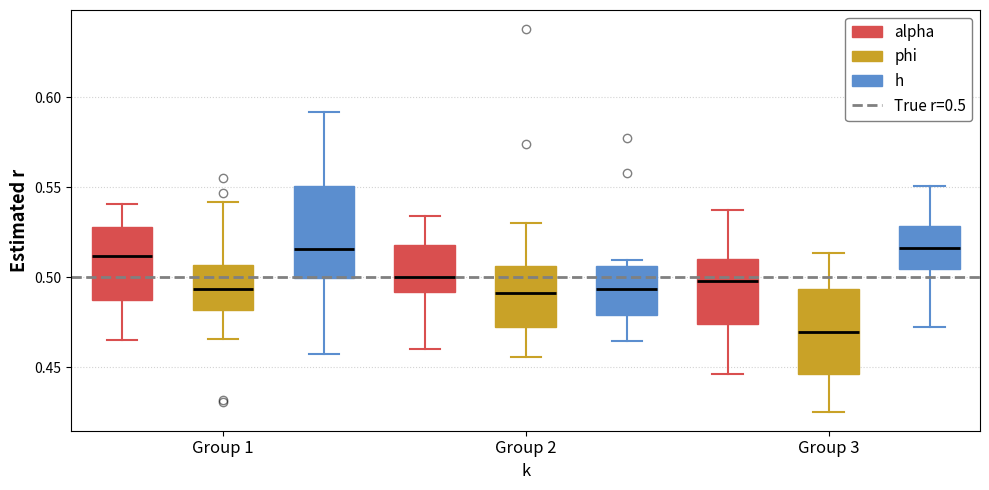

Reading left to right, read every box against the y-axis: the position of its median line, the range the box covers, and the ends of its whiskers. The values are not printed on the chart, so give them approximately, as read against the axis.

Group 1 (alpha): median 0.510, box 0.485 to 0.530, whiskers 0.465 to 0.540
Group 1 (phi): median 0.495, box 0.480 to 0.505, whiskers 0.465 to 0.540
Group 1 (h): median 0.515, box 0.500 to 0.550, whiskers 0.455 to 0.590
Group 2 (alpha): median 0.500, box 0.490 to 0.520, whiskers 0.460 to 0.535
Group 2 (phi): median 0.490, box 0.470 to 0.505, whiskers 0.455 to 0.530
Group 2 (h): median 0.495, box 0.480 to 0.505, whiskers 0.465 to 0.510
Group 3 (alpha): median 0.500, box 0.475 to 0.510, whiskers 0.445 to 0.535
Group 3 (phi): median 0.470, box 0.445 to 0.495, whiskers 0.425 to 0.515
Group 3 (h): median 0.515, box 0.505 to 0.530, whiskers 0.475 to 0.550